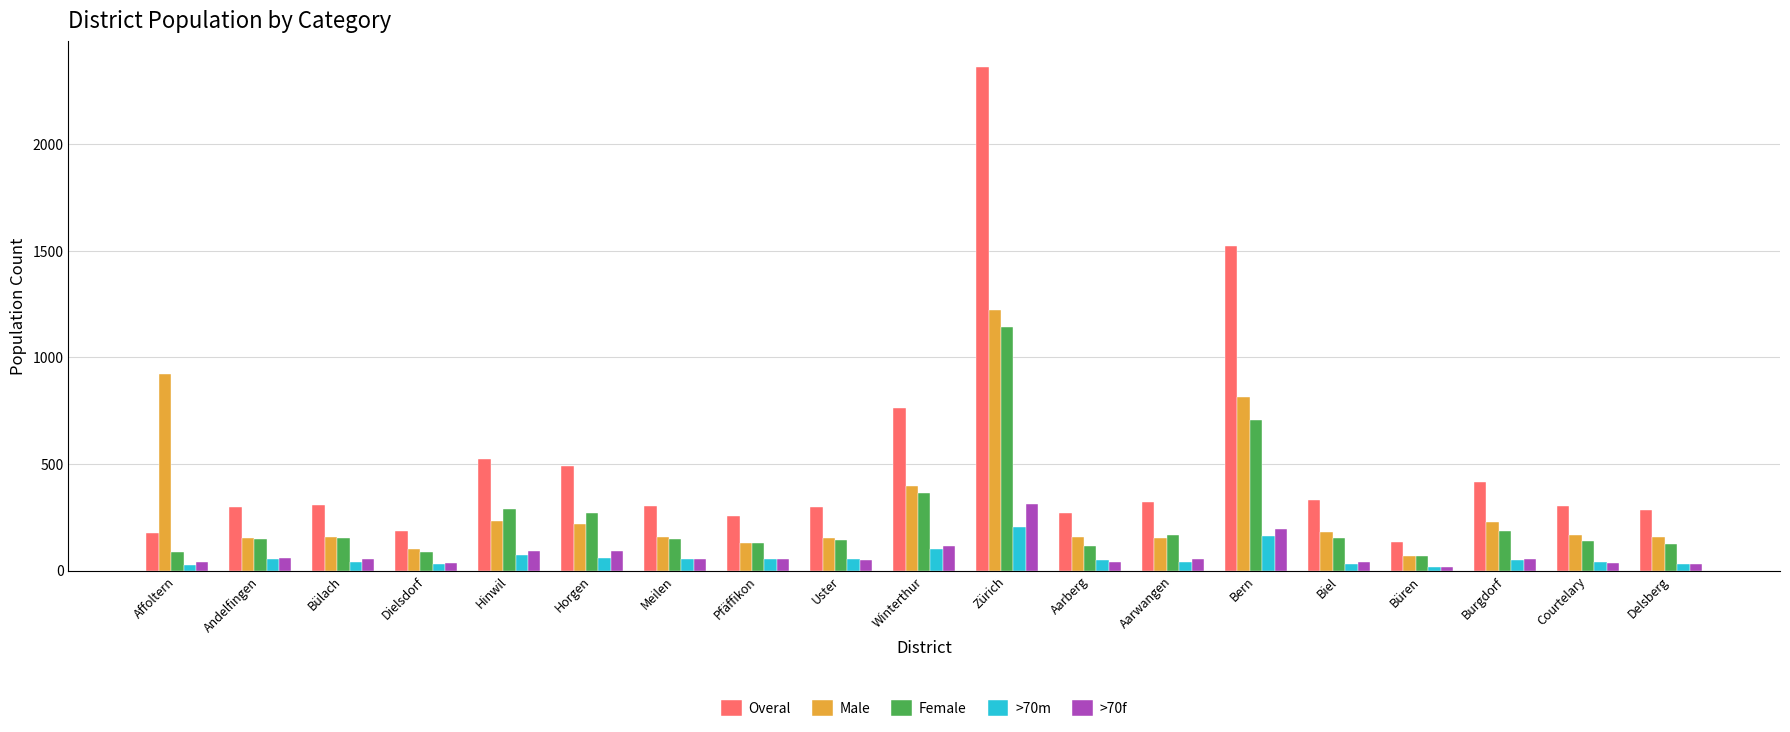

What is the sum of the Male values at Pfäffikon and Horgen?

349